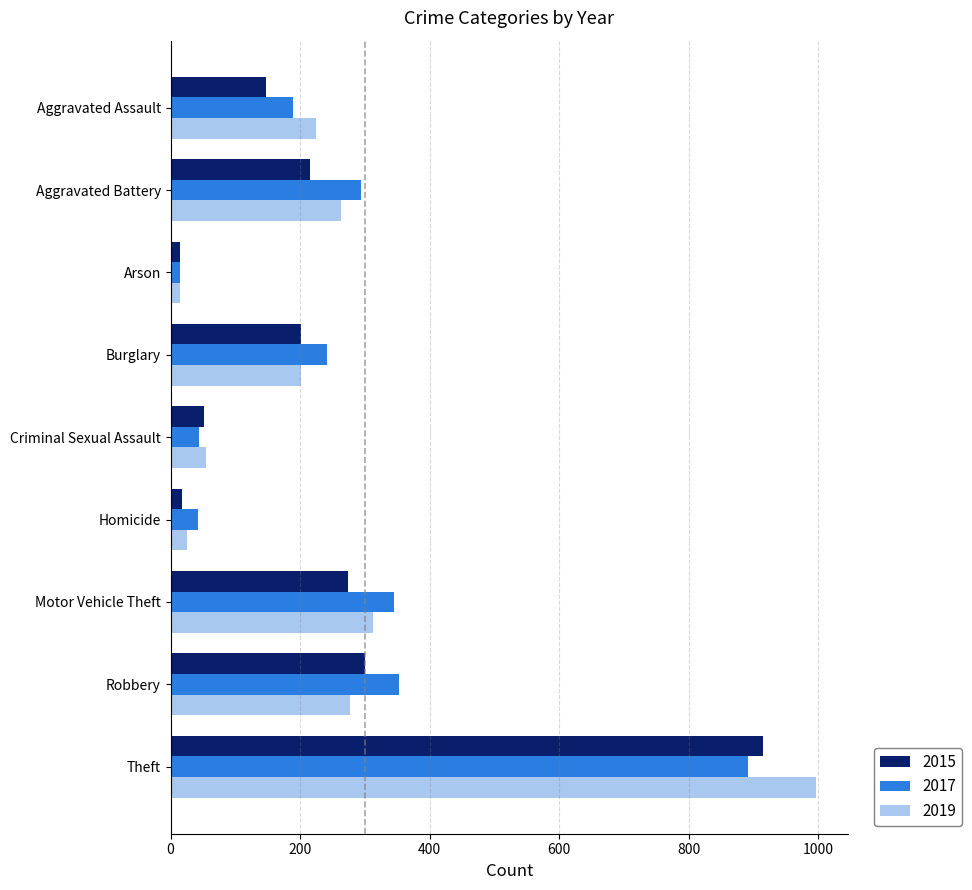

Which series has the widest spread of values?

2019